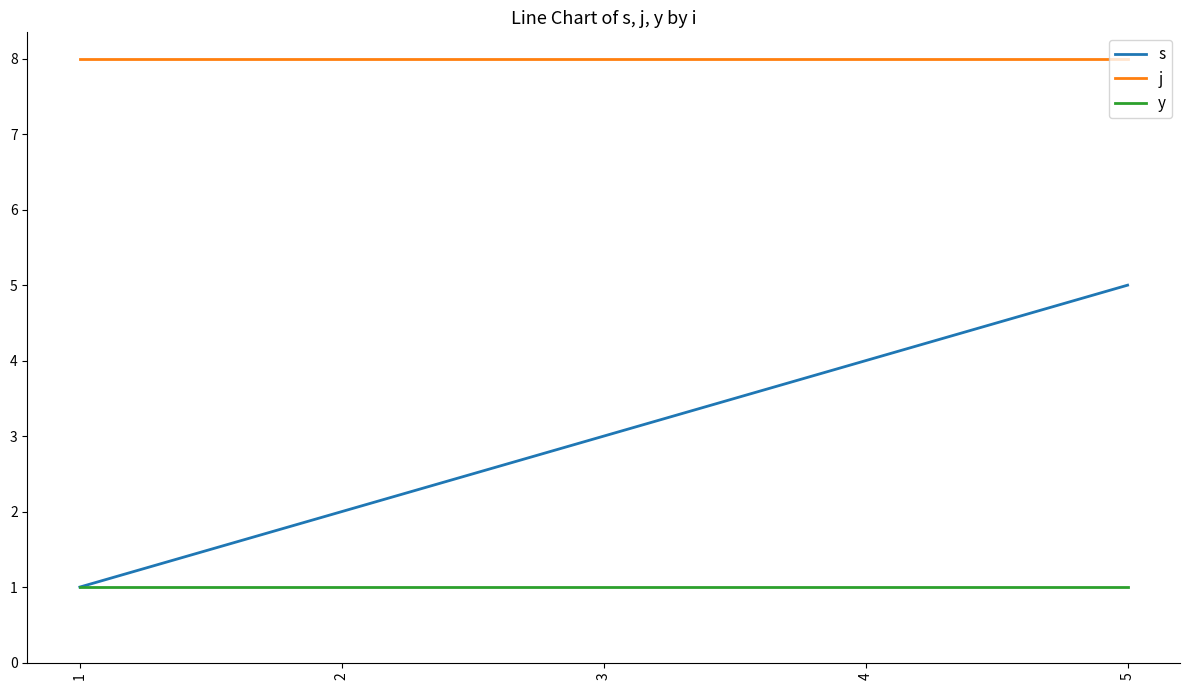

True or false: s has a value of 3 at 3.

True